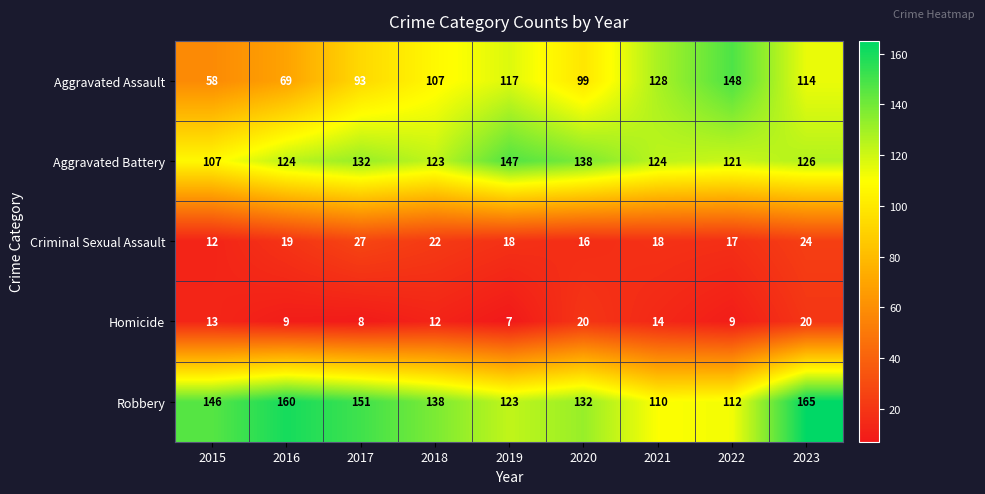

Where does the Robbery series first go above 138?

2015